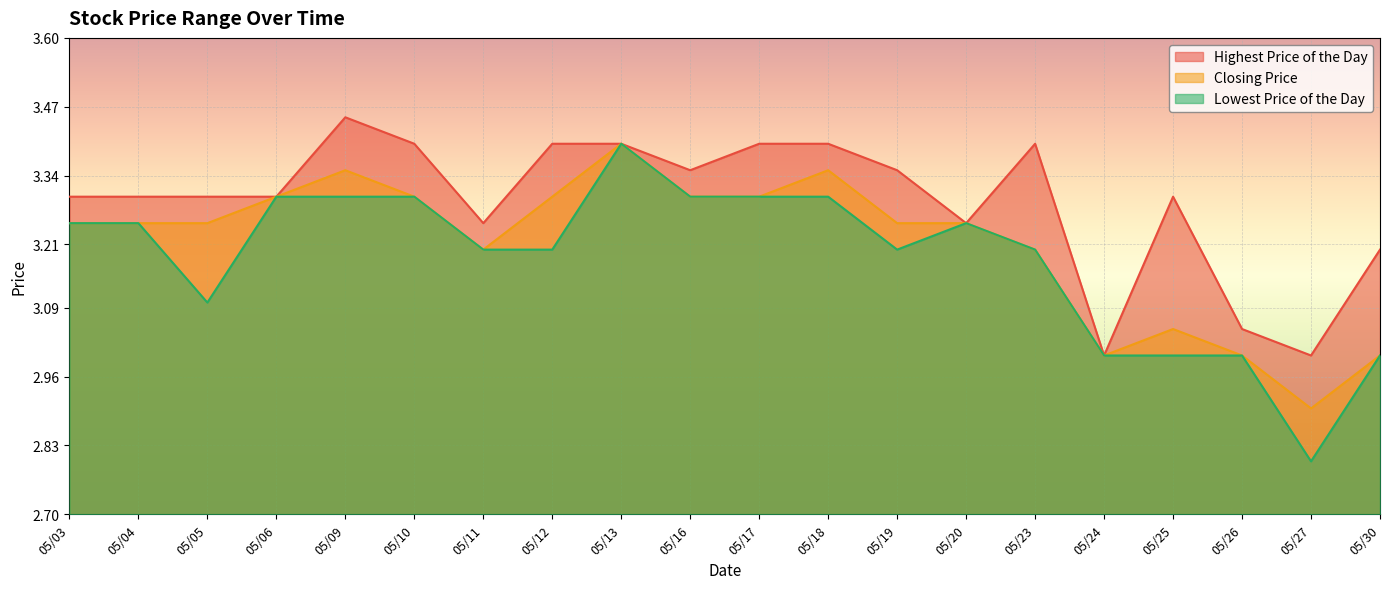

Reading right to left, extract all data points from this chart.

Highest Price of the Day: 3.2	3.0	3.0	3.3	3.0	3.4	3.2	3.4	3.4	3.4	3.4	3.4	3.4	3.2	3.4	3.5	3.3	3.3	3.3	3.3
Closing Price: 3.0	2.9	3.0	3.0	3.0	3.2	3.2	3.2	3.4	3.3	3.3	3.4	3.3	3.2	3.3	3.4	3.3	3.2	3.2	3.2
Lowest Price of the Day: 3.0	2.8	3.0	3.0	3.0	3.2	3.2	3.2	3.3	3.3	3.3	3.4	3.2	3.2	3.3	3.3	3.3	3.1	3.2	3.2